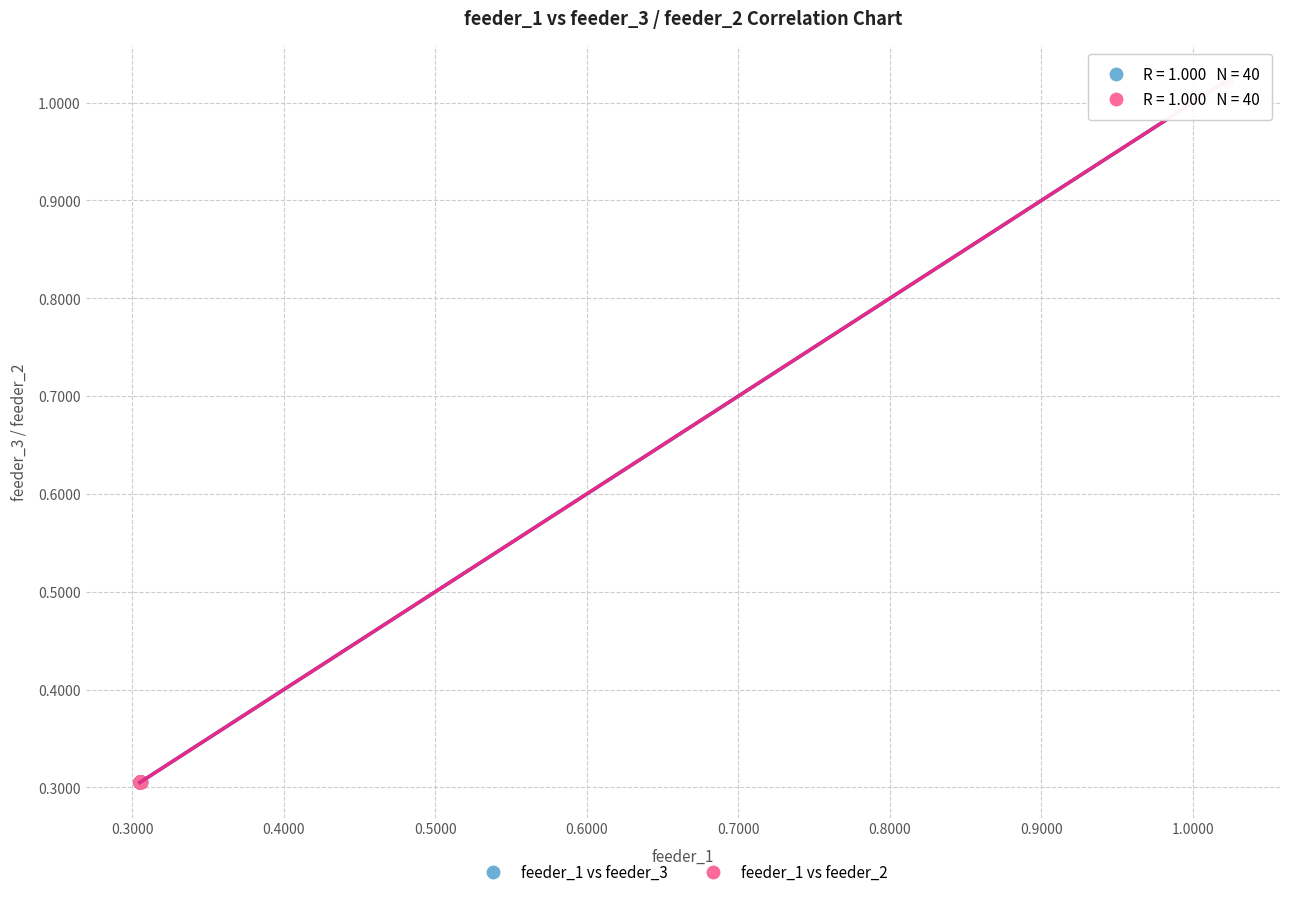

Which series has the widest spread of Y values?

feeder_1 vs feeder_2